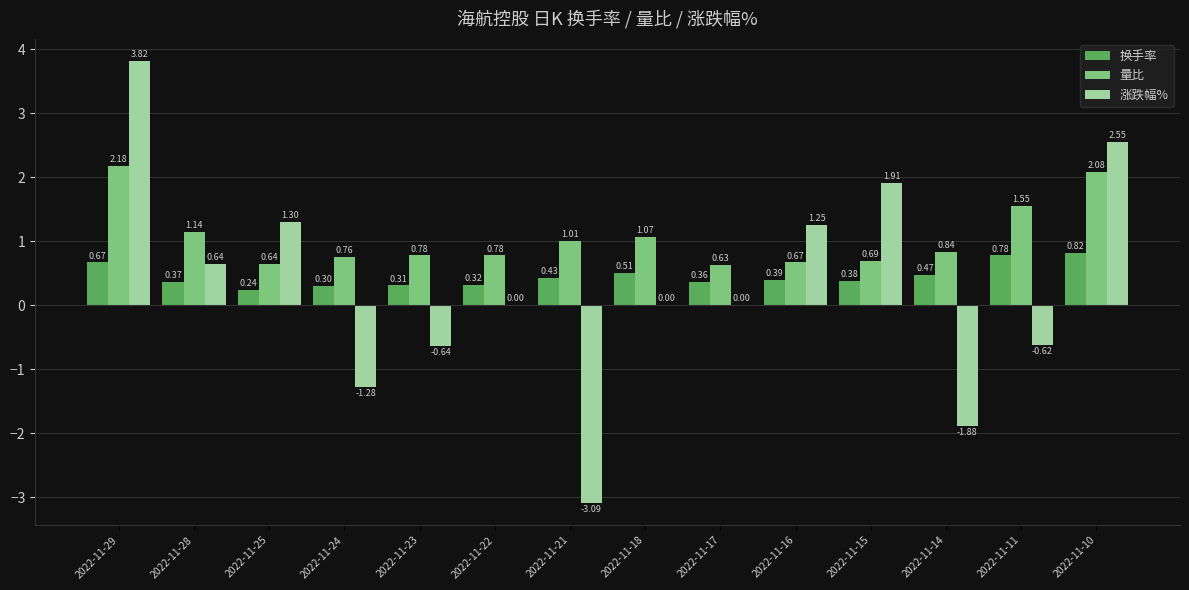

Where is 量比 nearest to the value 1?

2022-11-21